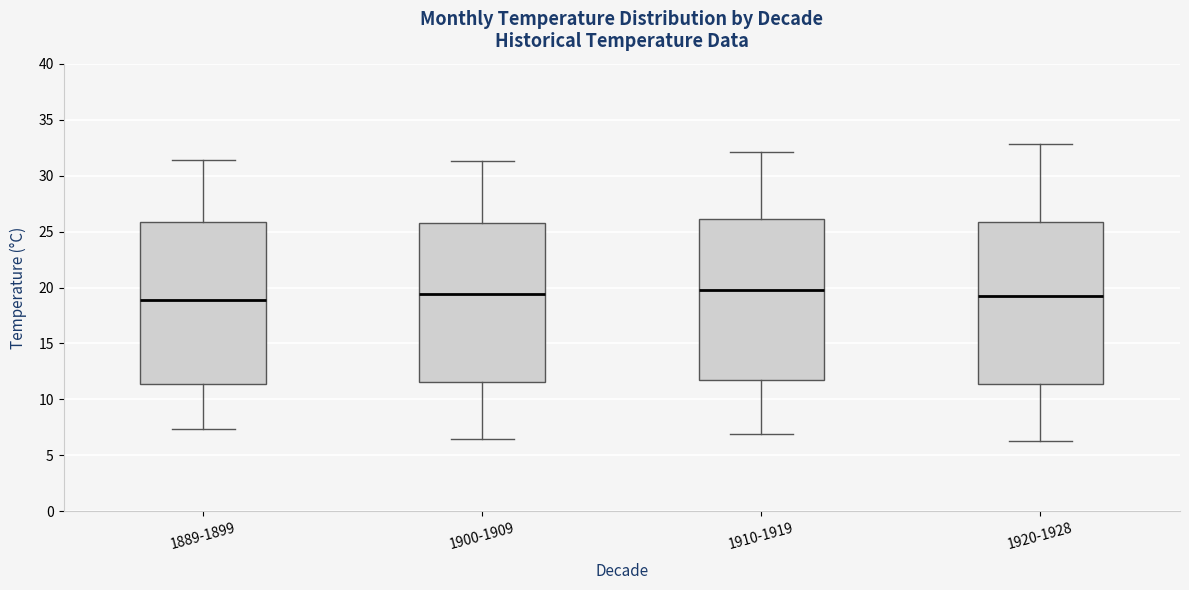

Reading left to right, read every box against the y-axis: the position of its median line, the range the box covers, and the ends of its whiskers. The values are not printed on the chart, so give them approximately, as read against the axis.

1889-1899: median 19.0, box 11.5 to 26.0, whiskers 7.5 to 31.5
1900-1909: median 19.5, box 11.5 to 25.5, whiskers 6.5 to 31.5
1910-1919: median 20.0, box 11.5 to 26.0, whiskers 7.0 to 32.0
1920-1928: median 19.0, box 11.5 to 26.0, whiskers 6.5 to 33.0